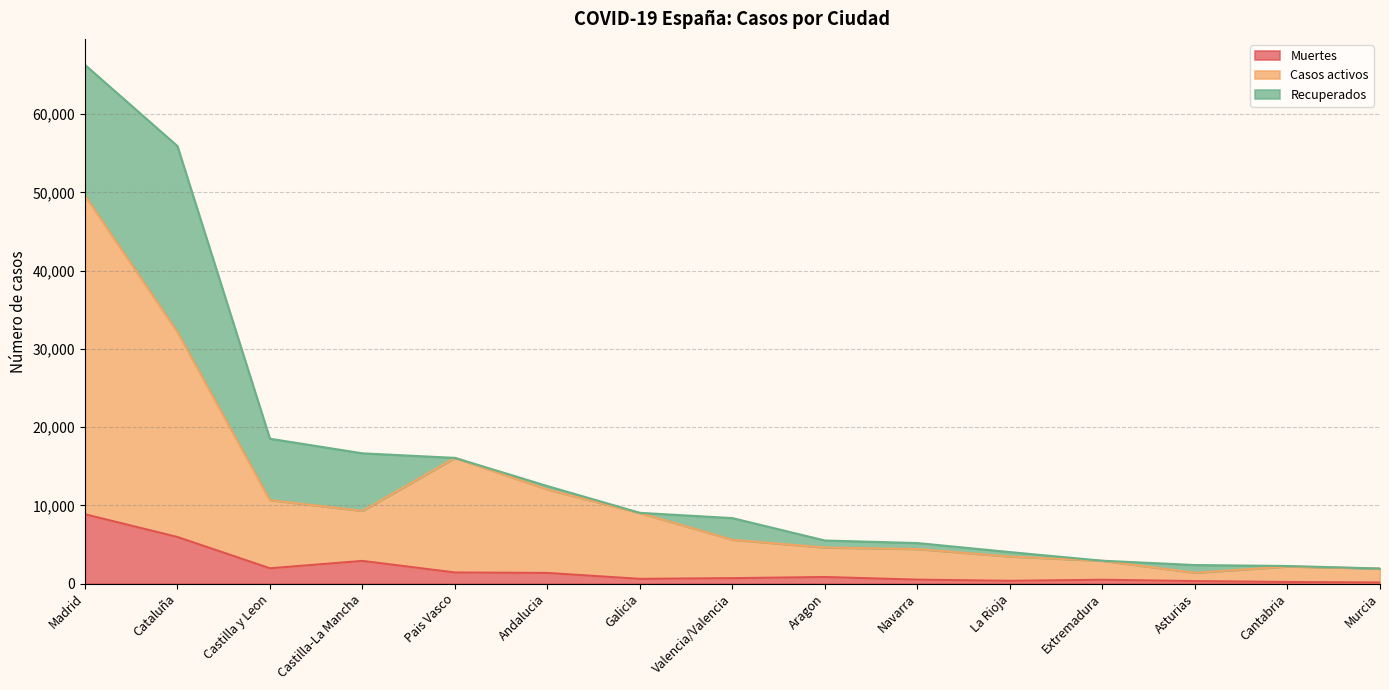

Which series has the largest total across all categories?

Casos activos